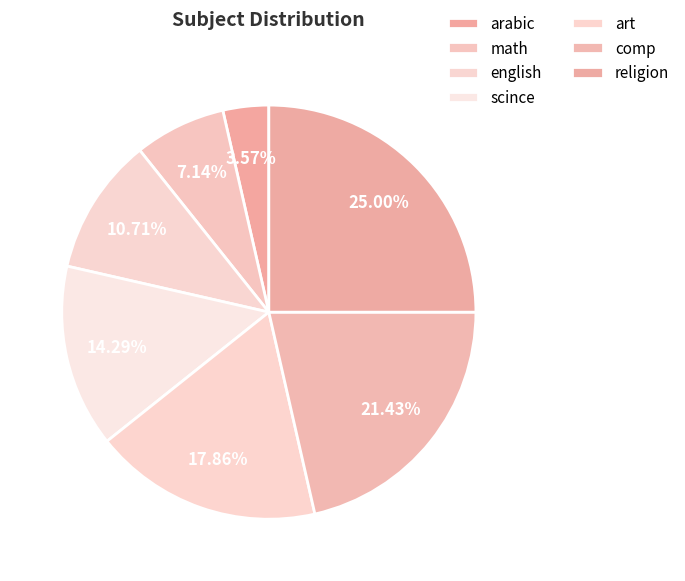

What is the total percentage of scince and religion?

39.3%